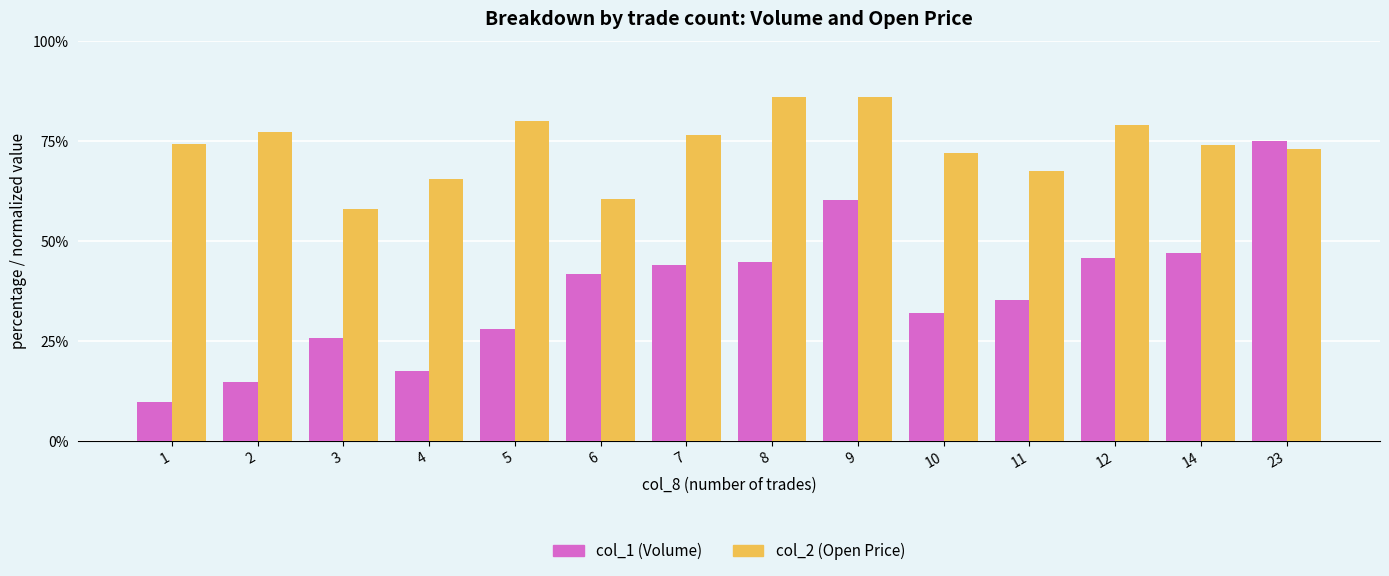

What is the maximum value shown in the chart?

86.0